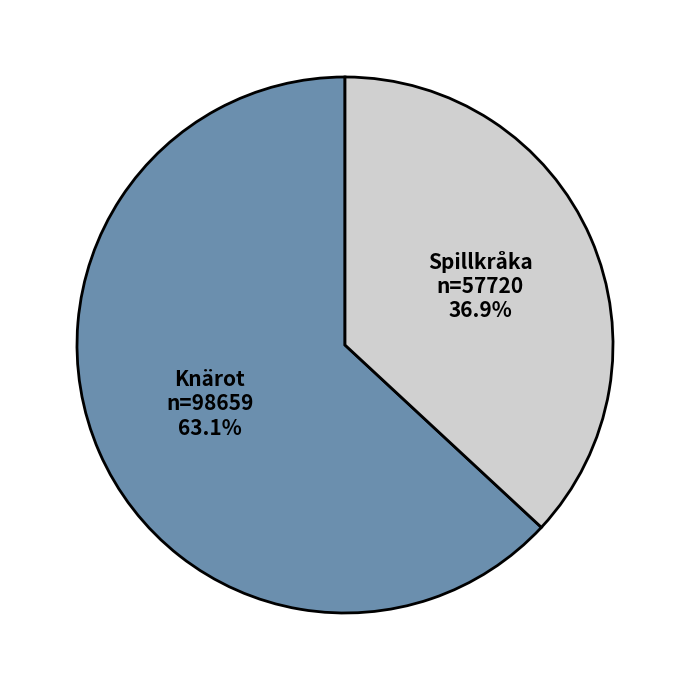

What is the ratio of the value at Knärot to the value at Spillkråka?

1.7